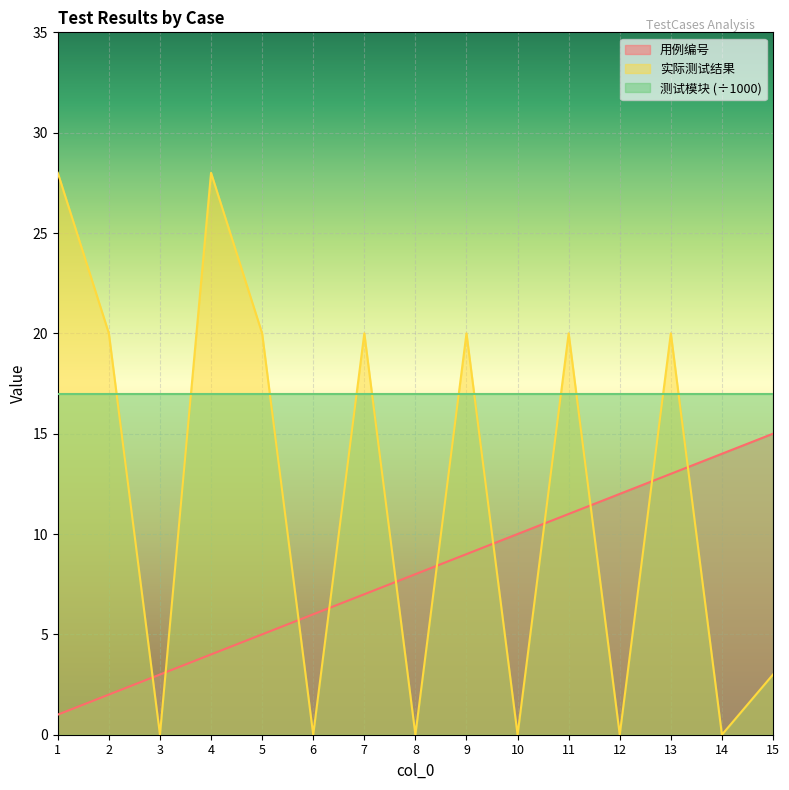

Count the 实际测试结果 values in the range 0 to 20.

13